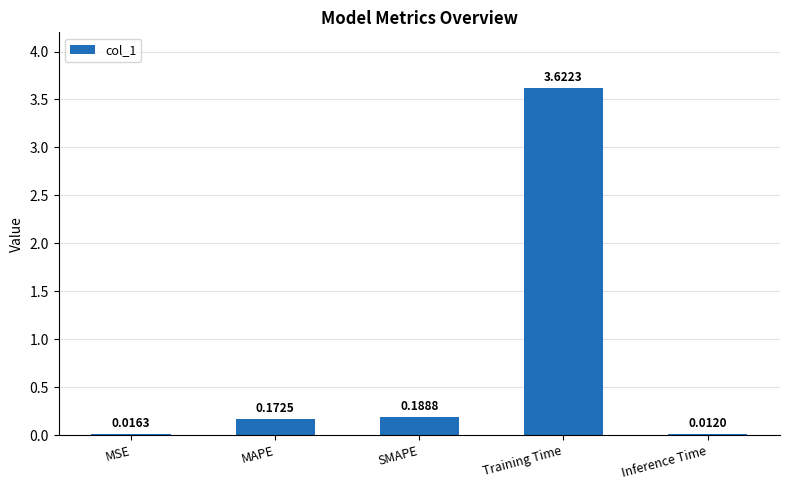

What is the change in value from SMAPE to Training Time?

+3.4